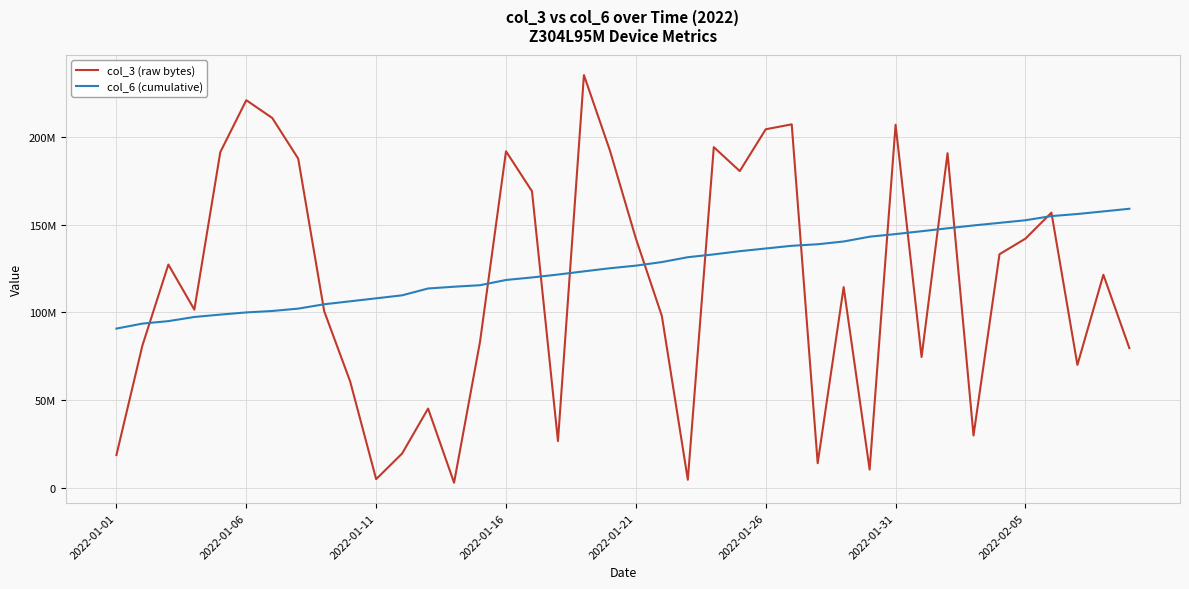

What are all the series names shown in the legend?

col_3 (raw bytes), col_6 (cumulative)